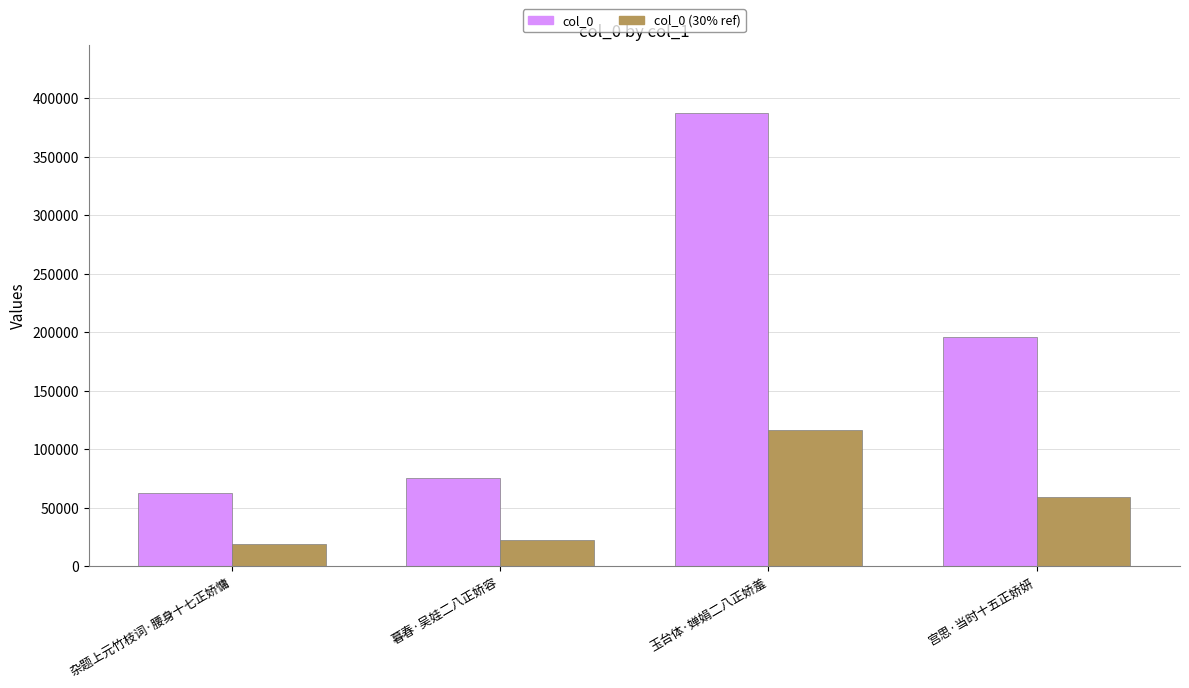

Between 杂题上元竹枝词·腰身十七正娇慵 and 暮春·吴娃二八正娇容, which series saw the biggest shift?

col_0